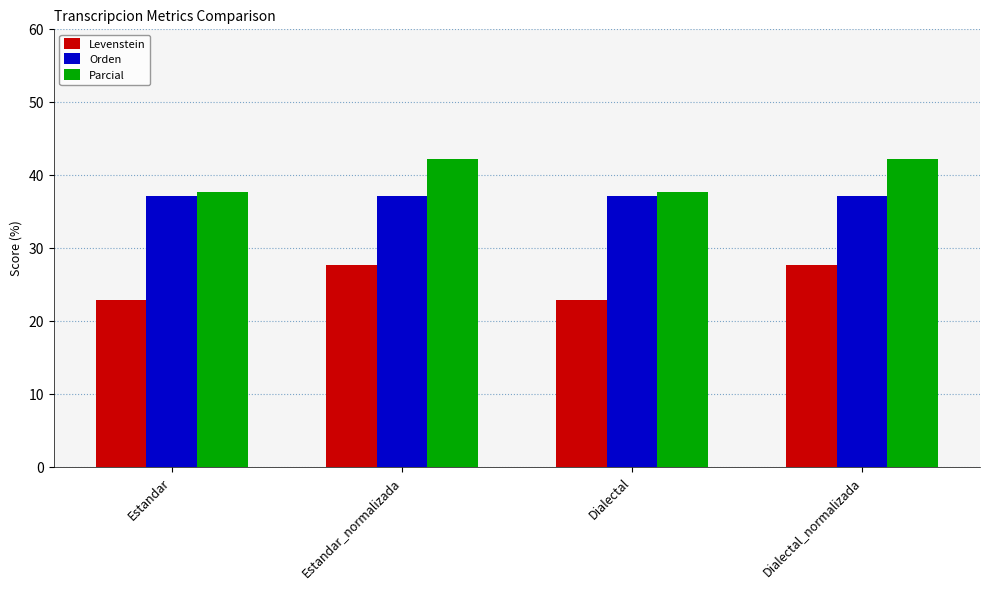

What position from the left is Dialectal?

3